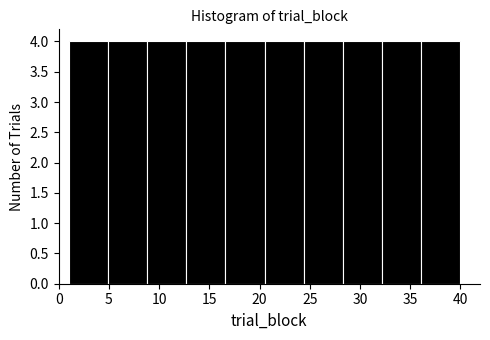

What is the height of the bar covering 28.3 to 32.2 on the x-axis? Neither the bar edges nor the heights are printed on the chart, so give them approximately, as read against the axes.

4